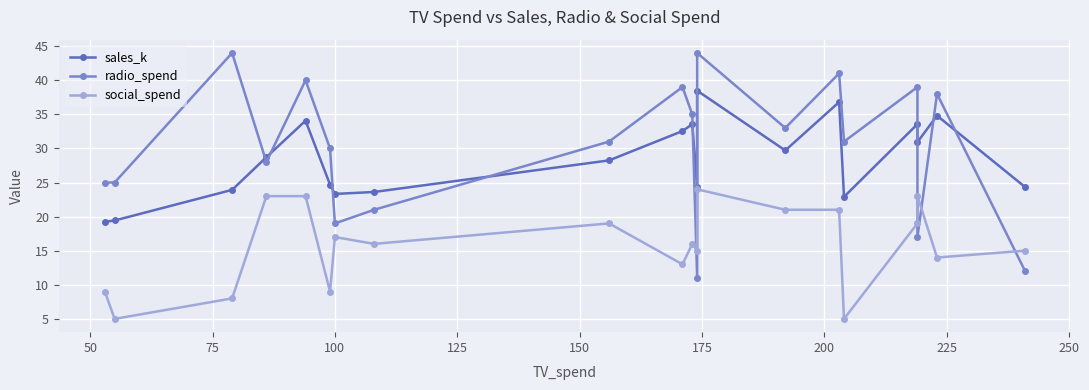

At 225, list the series in order from largest to smallest.

radio_spend, sales_k, social_spend